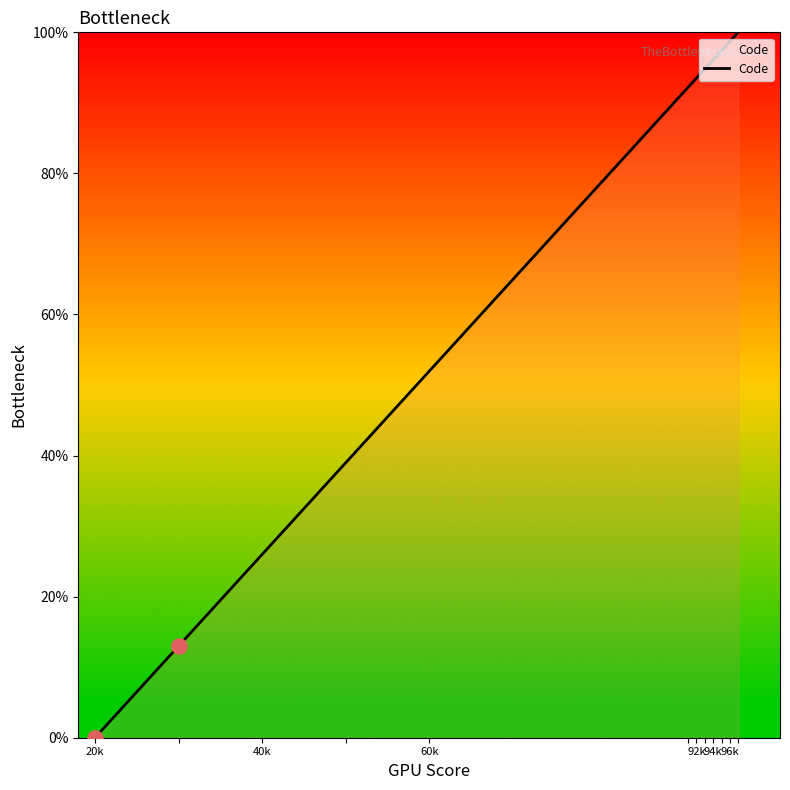

What is the difference between the maximum and minimum values?

100.0